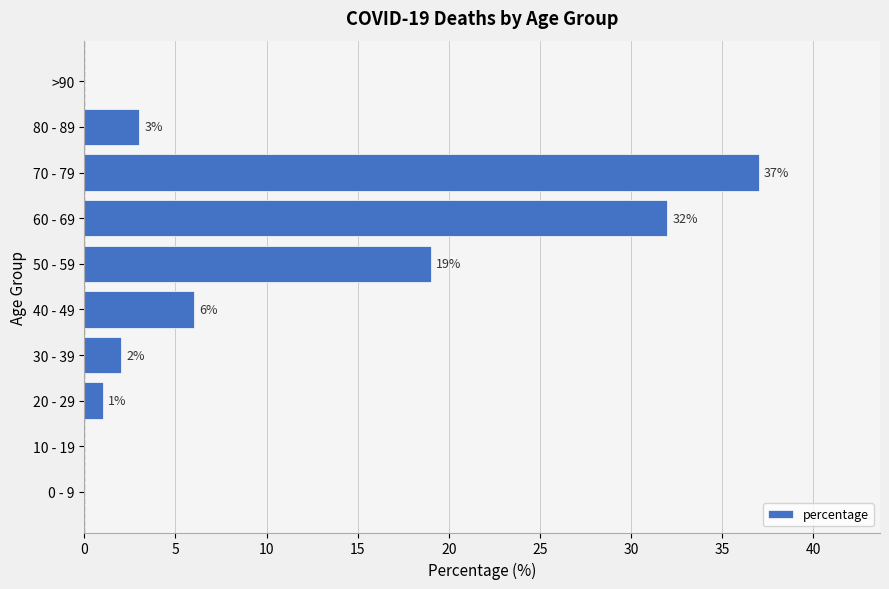

At which category does the chart reach its peak across all series?

70 - 79